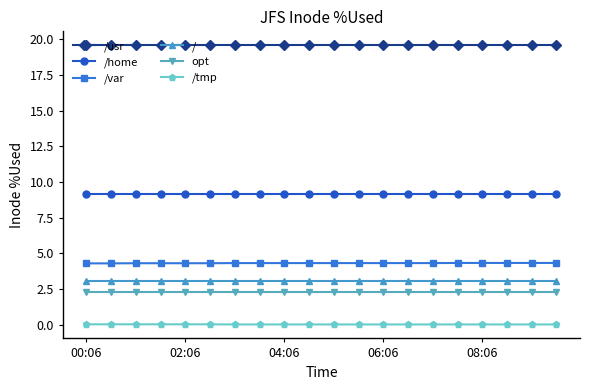

What is the value of the opt point at the 15th from the left?

2.3